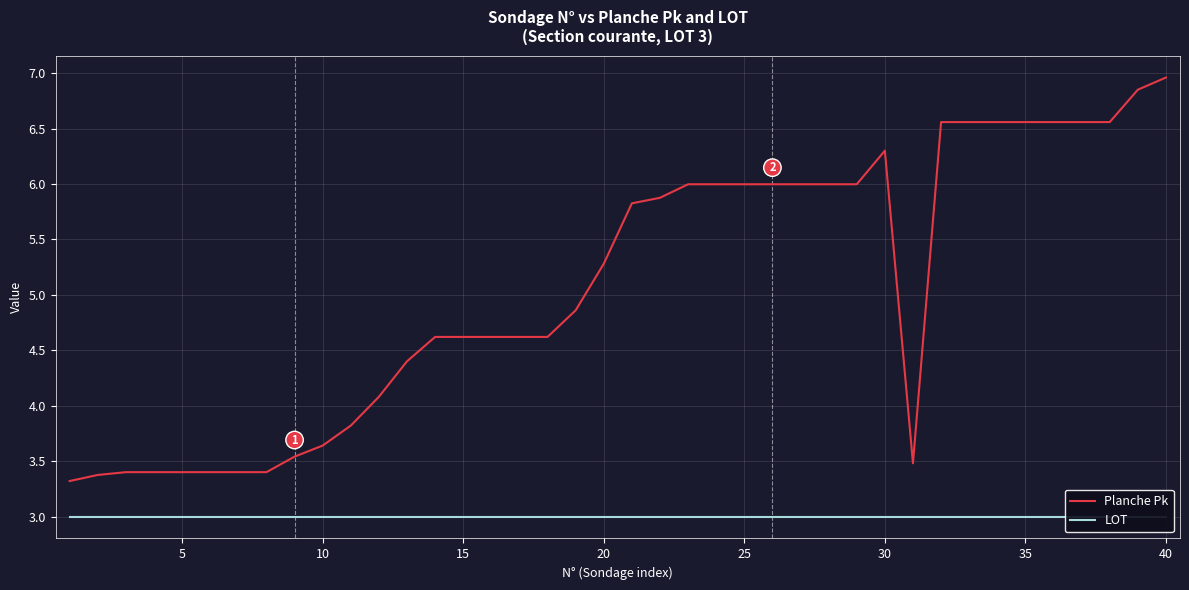

What is the highest value of the Planche Pk series?

7.0